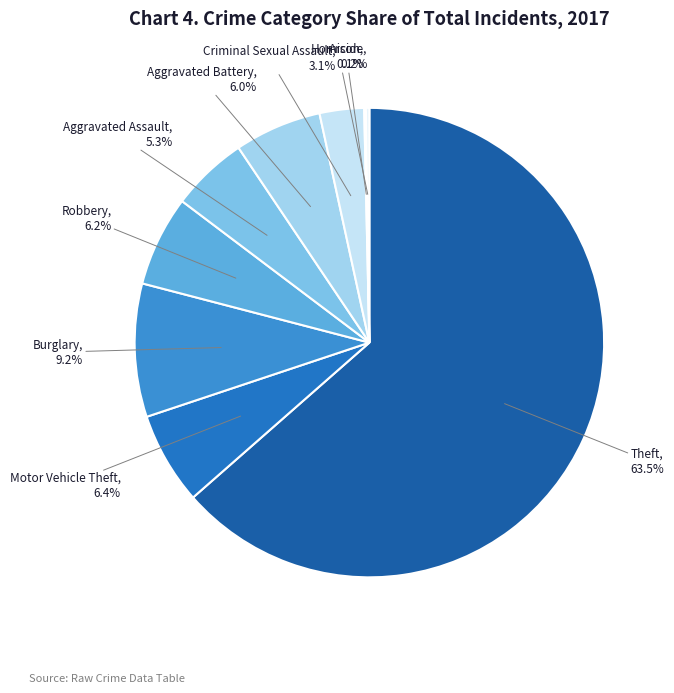

Which has a higher value, Aggravated Battery, 6.0% or Criminal Sexual Assault, 3.1%?

Aggravated Battery, 6.0%